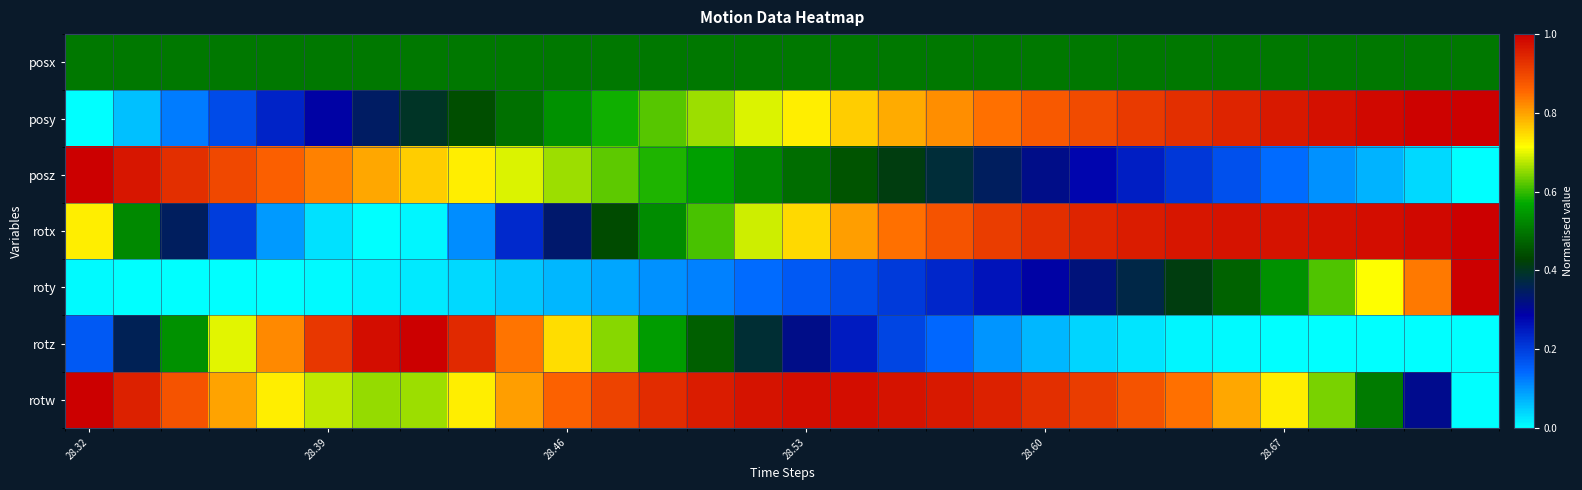

Rank the series by their maximum value, from highest to lowest.

posy, posz, rotx, roty, rotz, rotw, posx